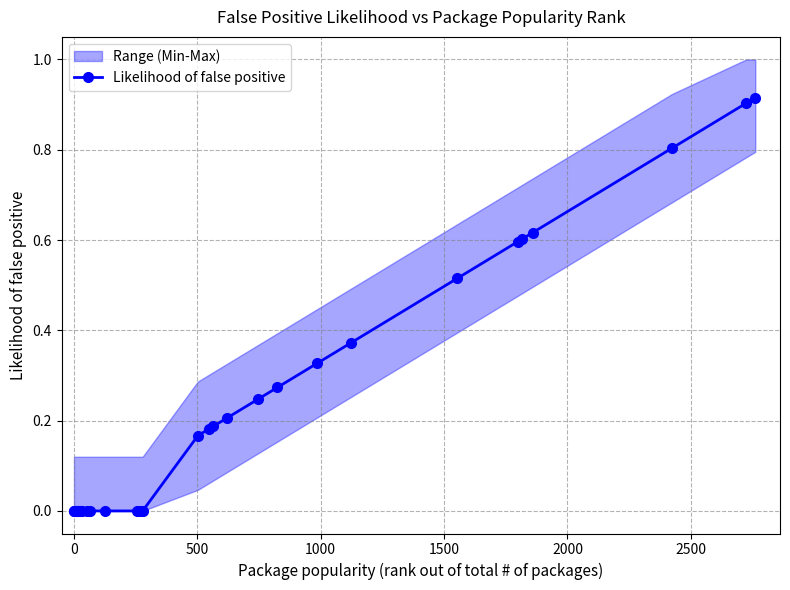

How many lines are shown in the chart?

1